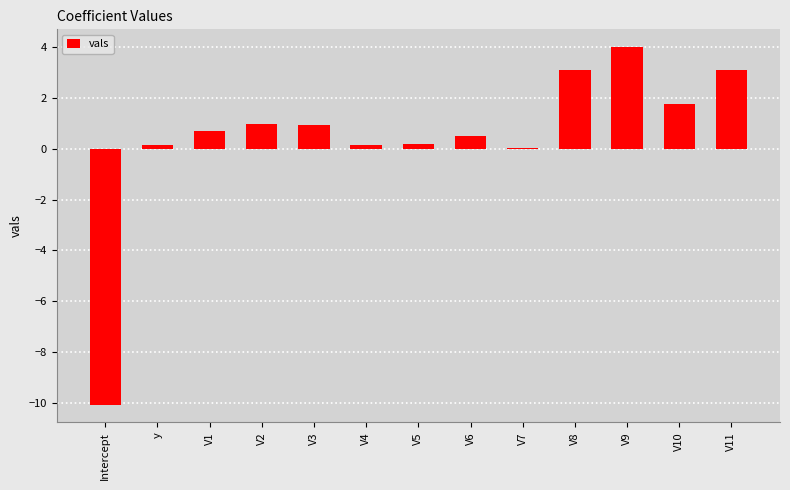

What is the sum of the values at V5 and V6?

0.7